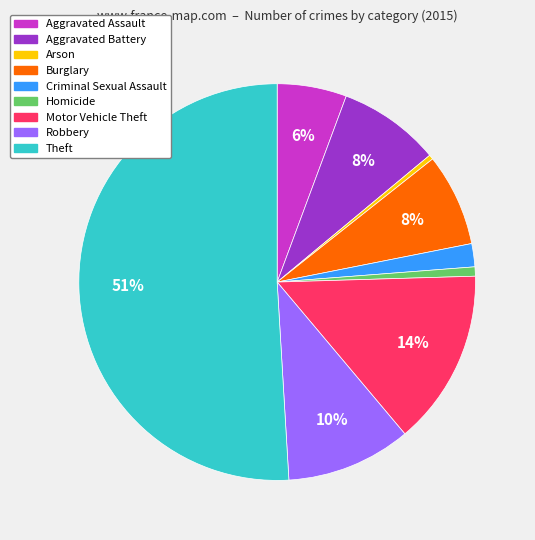

To the nearest percent, what portion does Motor Vehicle Theft represent?

14%